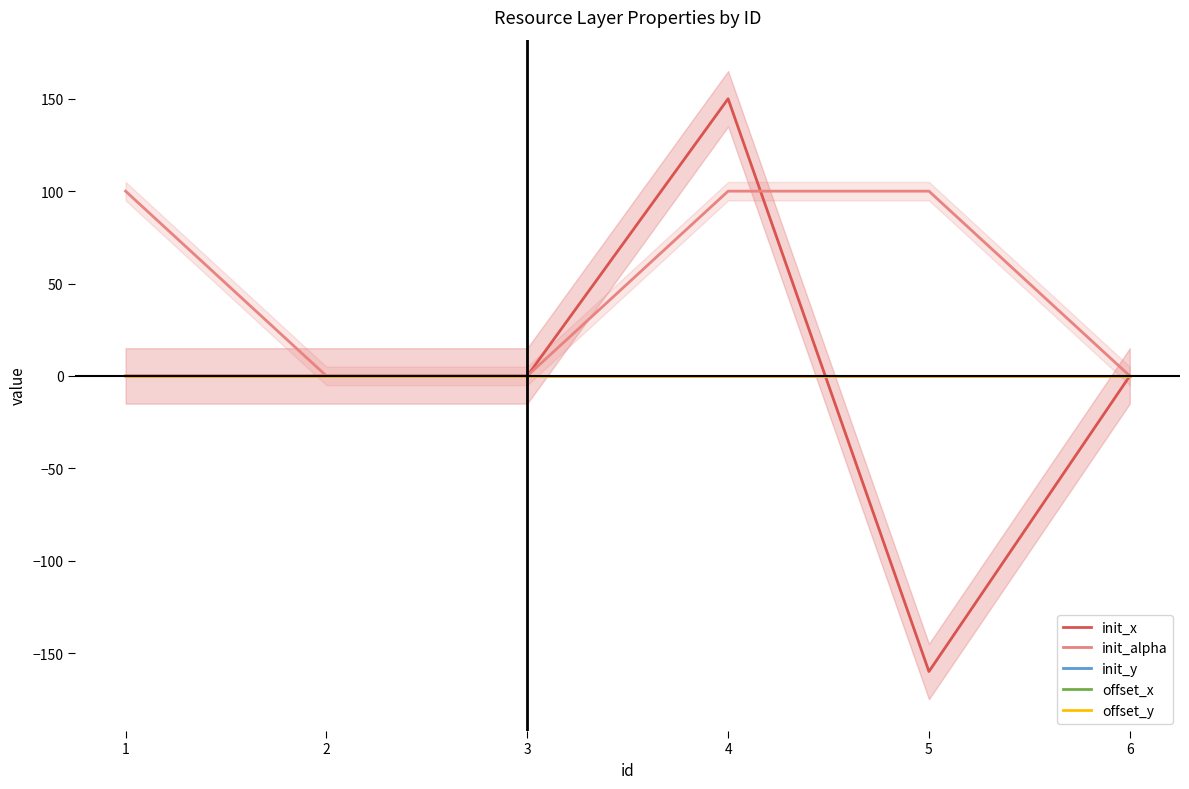

How many data points in init_x are less than 0?

1